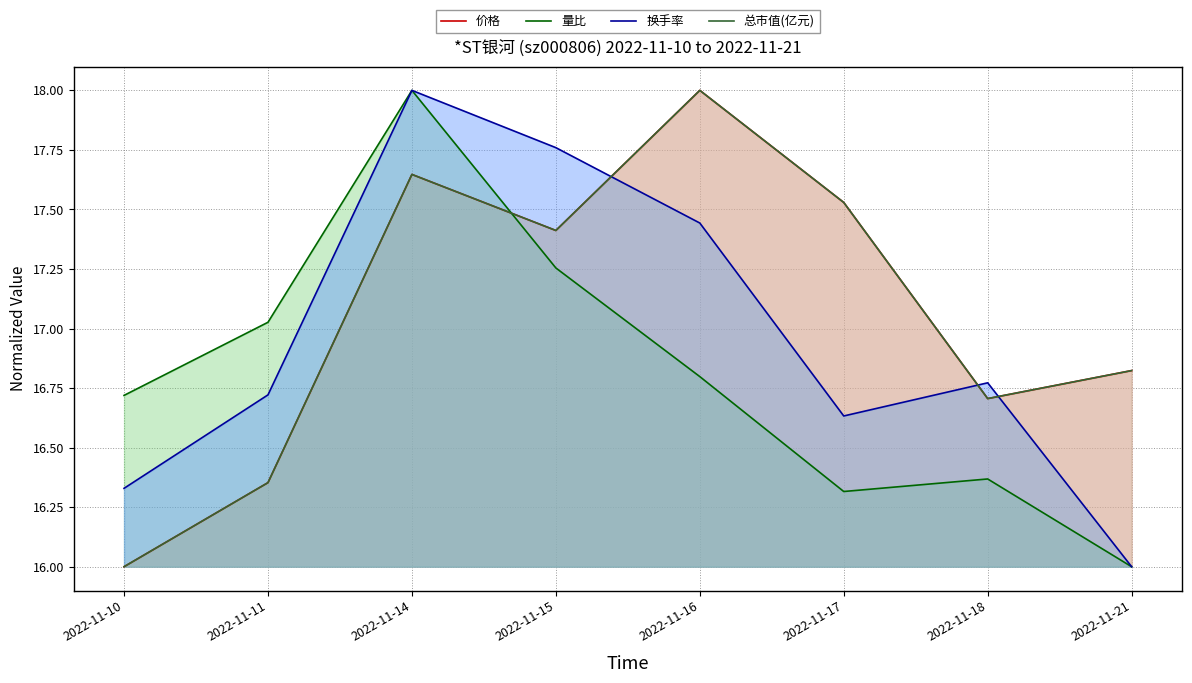

True or false: 价格 has a value of 17.4 at 2022-11-15.

True